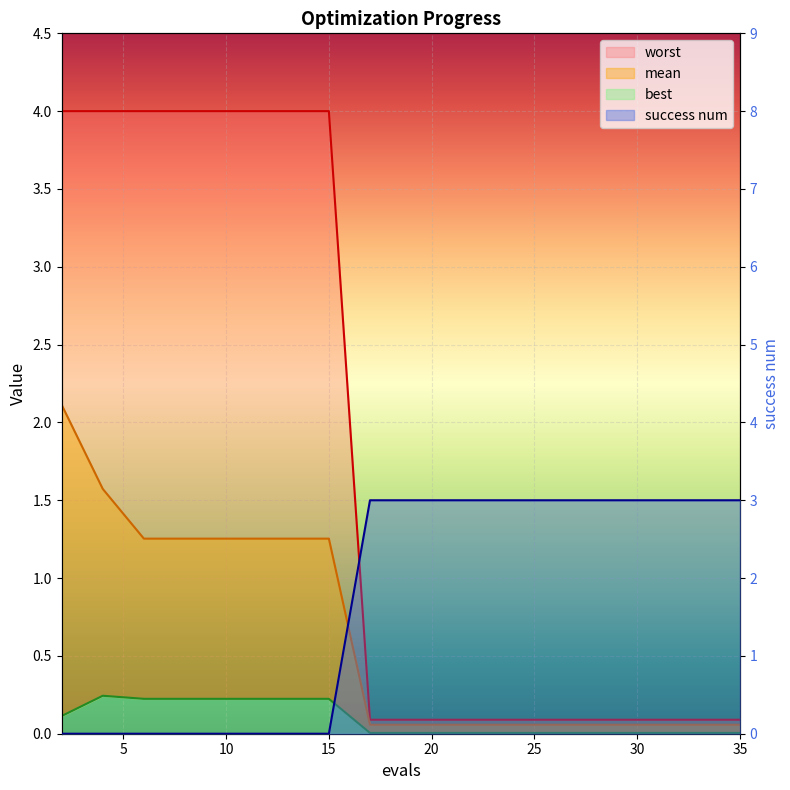

At which category is the sum across all series the highest?

2